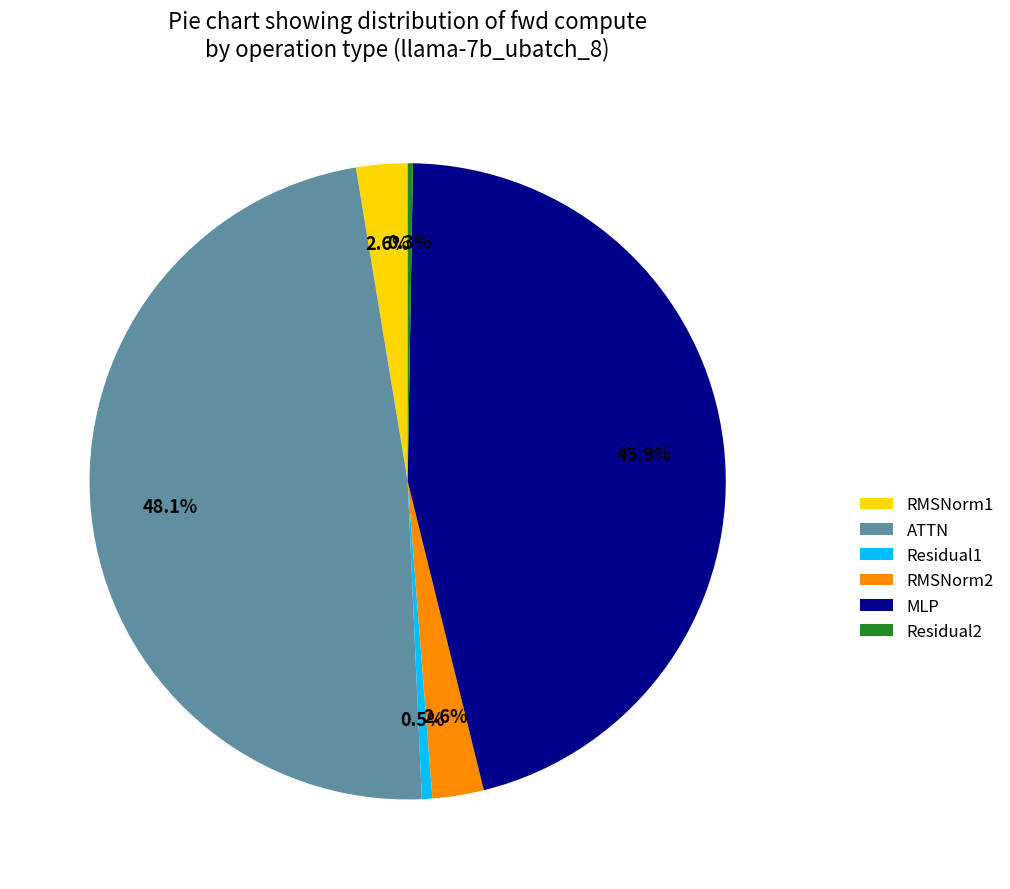

Which slice is the largest?

ATTN